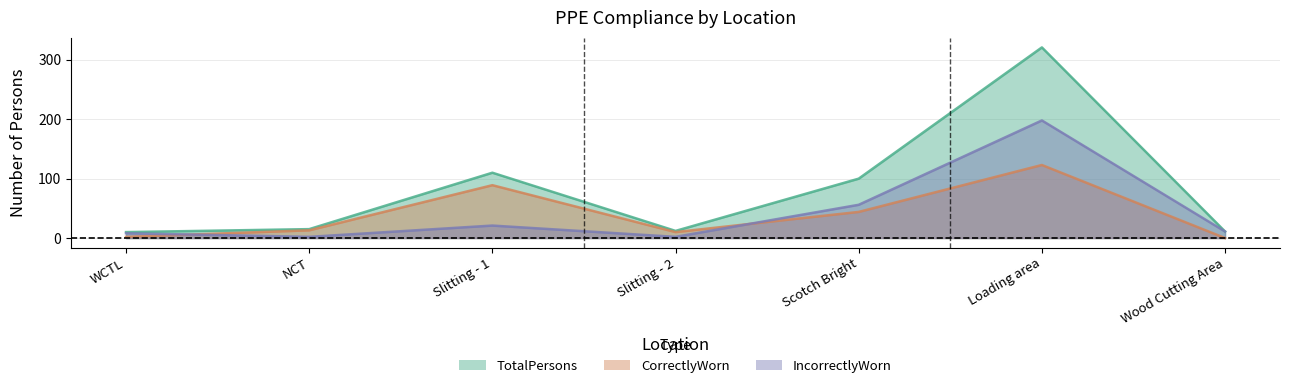

Reading right to left, transcribe all the data shown in this chart.

TotalPersons: 11	321	100	12	110	15	10
CorrectlyWorn: 0	123	44	10	89	13	2
IncorrectlyWorn: 11	198	56	2	21	2	8